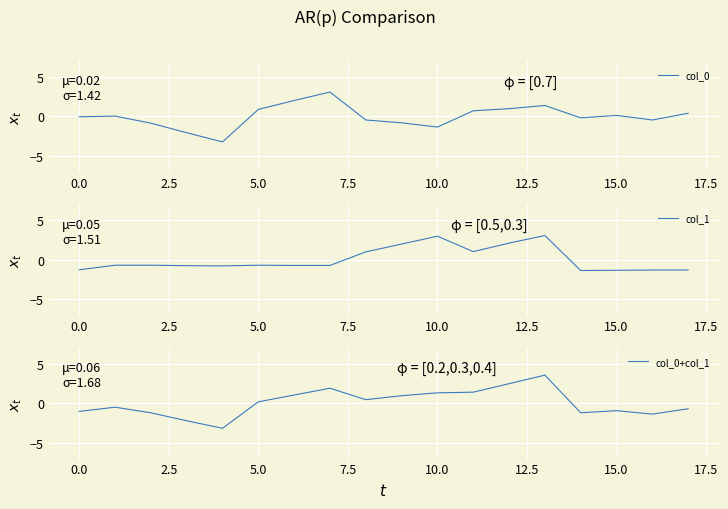

What is the maximum value for col_0?

3.1